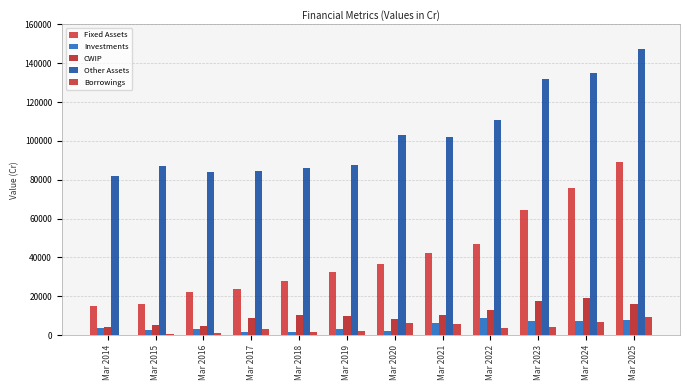

Which category has the lowest value across all series?

Mar 2014